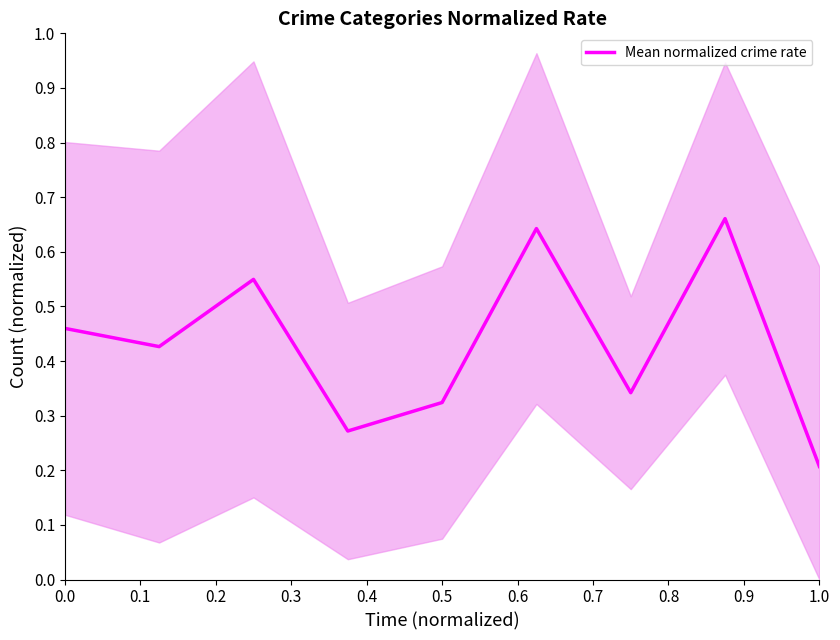

True or false: the data shows 0.5 at 0.6.

False